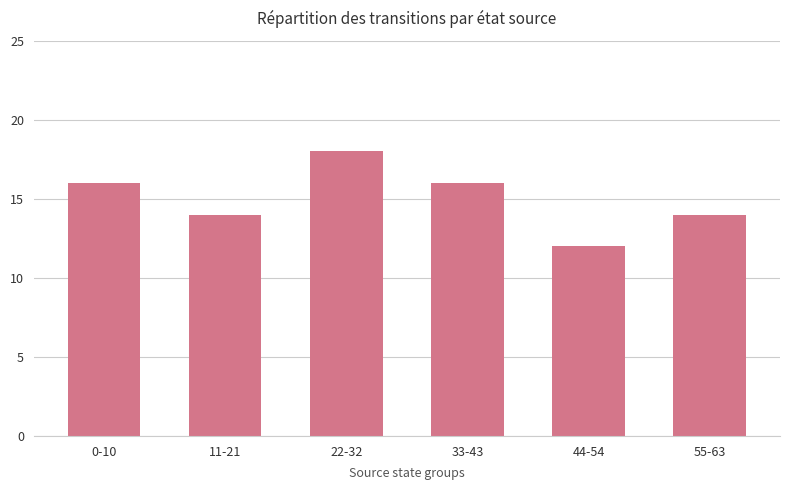

Does the chart contain any negative values?

No